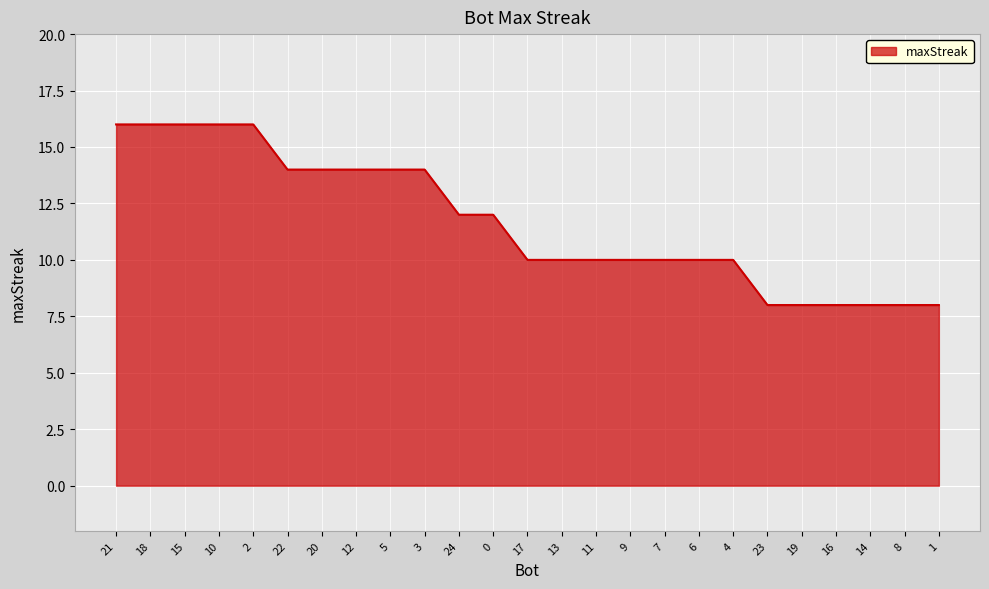

What is the ratio of the value at 16 to the value at 17?

0.8